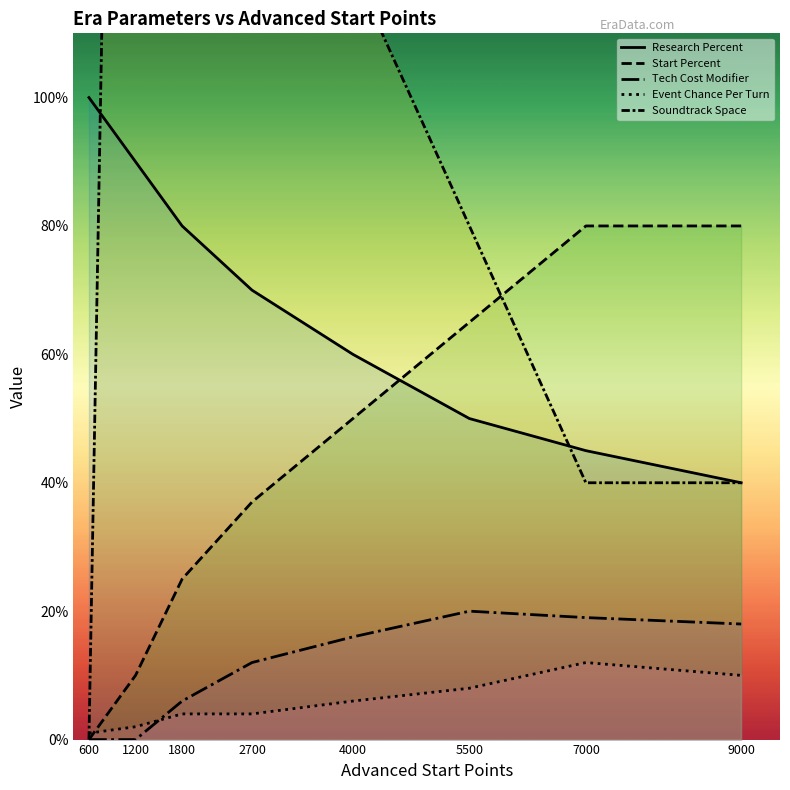

What is the average value of the Soundtrack Space series?

130